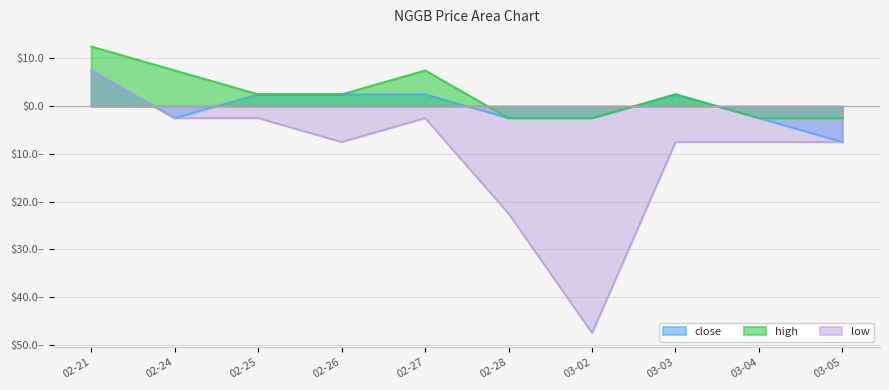

True or false: high has more than 2 interior local peaks.

False